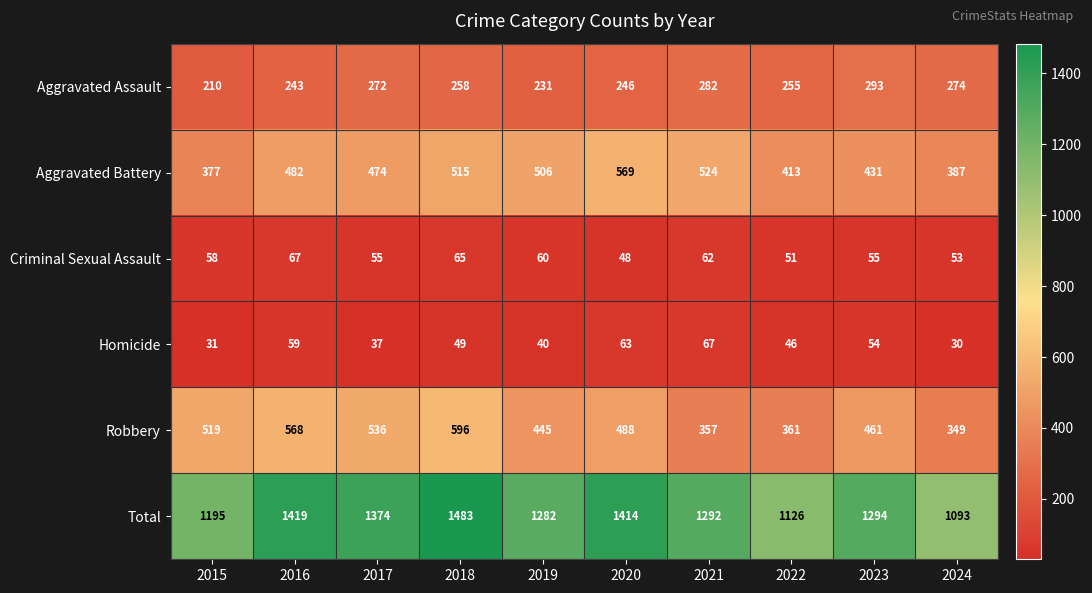

What is the spread (max minus min) of values at 2017?

1337